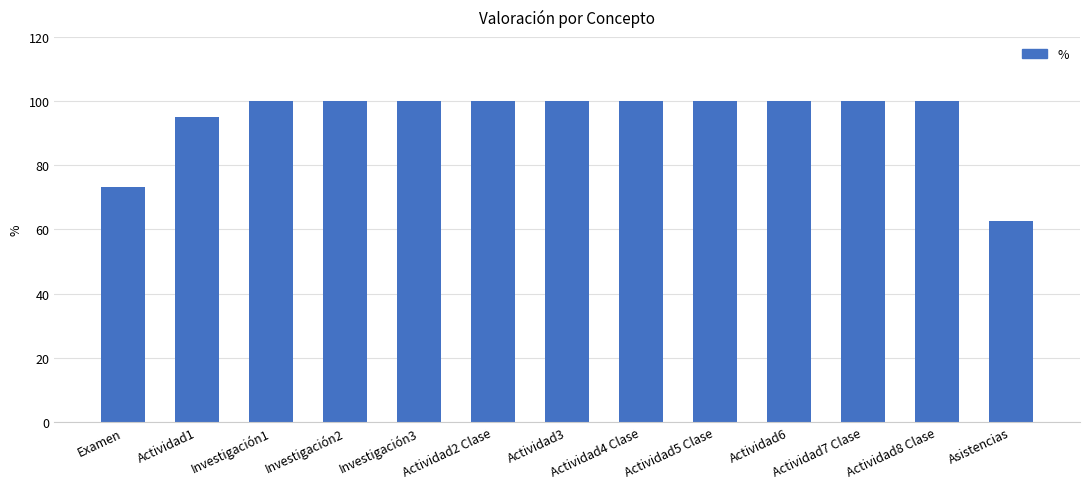

Reading left to right, what are all the values shown in this chart?

73.1	95.0	100.0	100.0	100.0	100.0	100.0	100.0	100.0	100.0	100.0	100.0	62.5